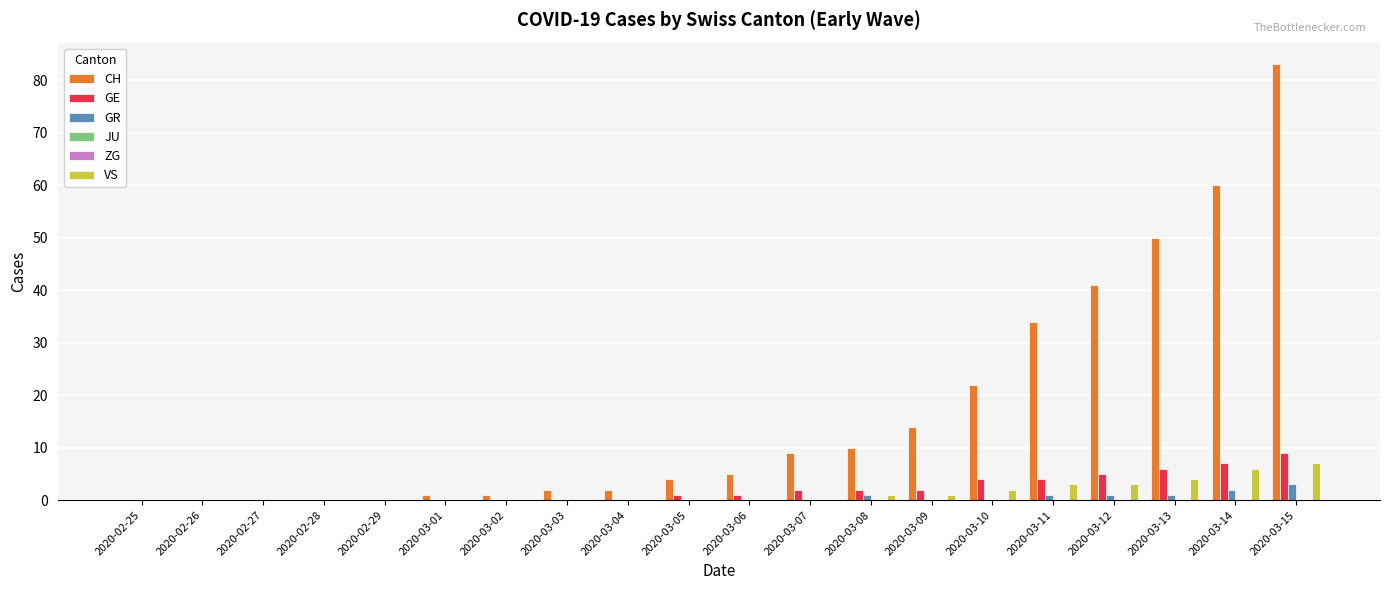

True or false: GE has a value of 7 at 2020-03-11.

False